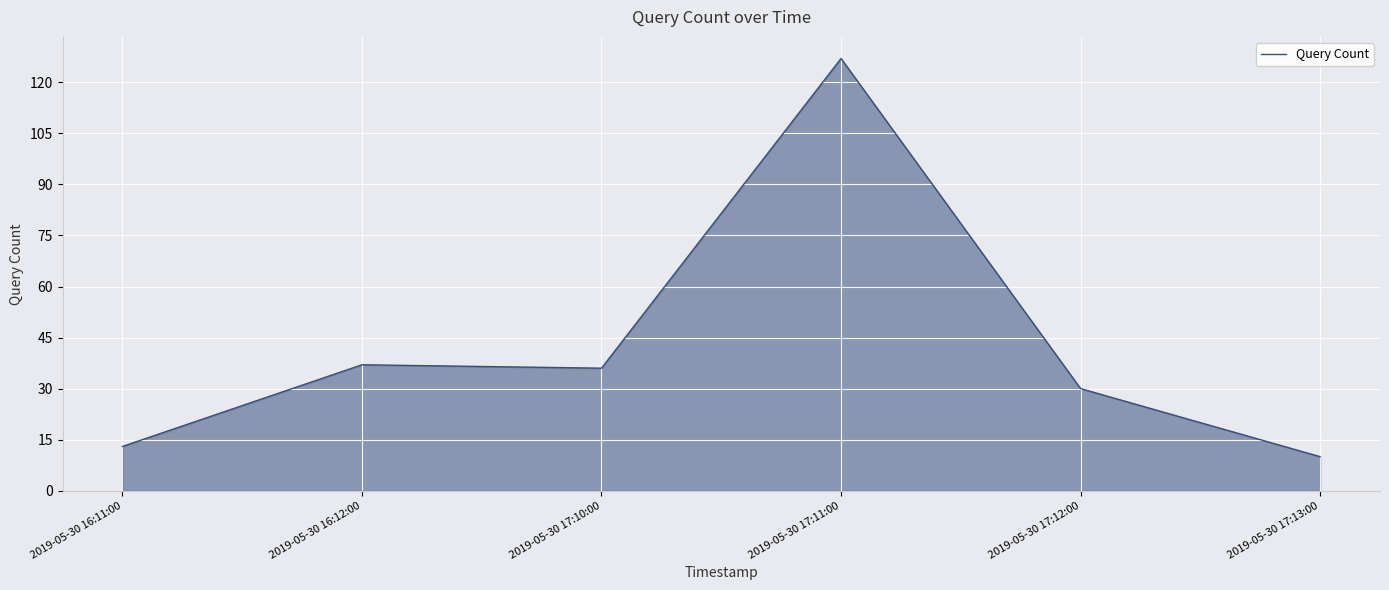

What is the sum of the values at 2019-05-30 17:11:00 and 2019-05-30 16:11:00?

140